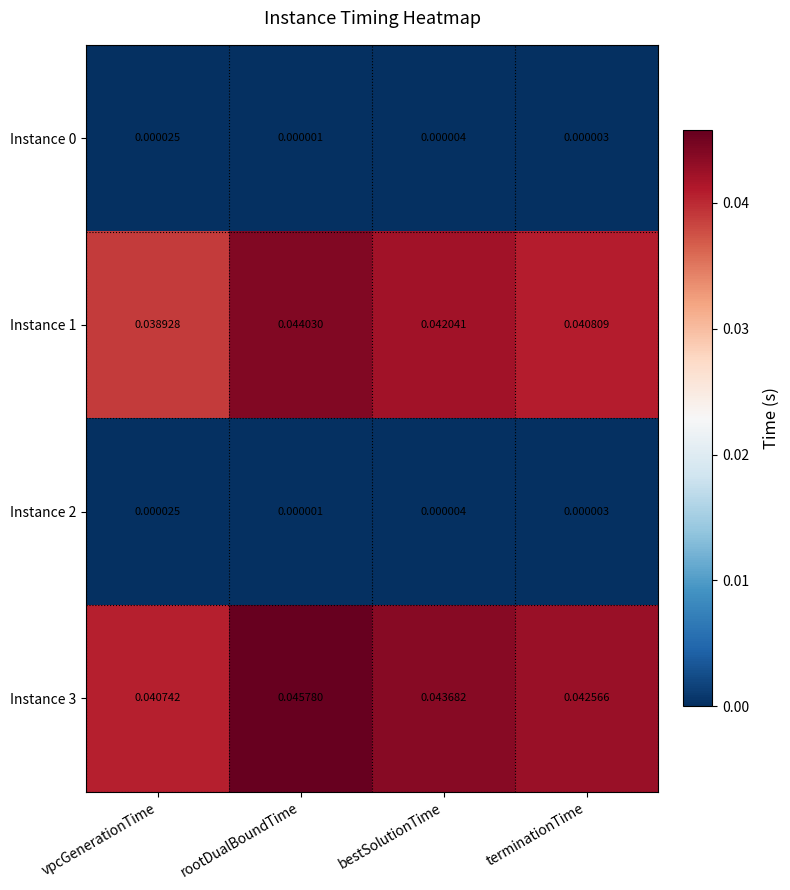

At which category is the sum across all series the highest?

rootDualBoundTime